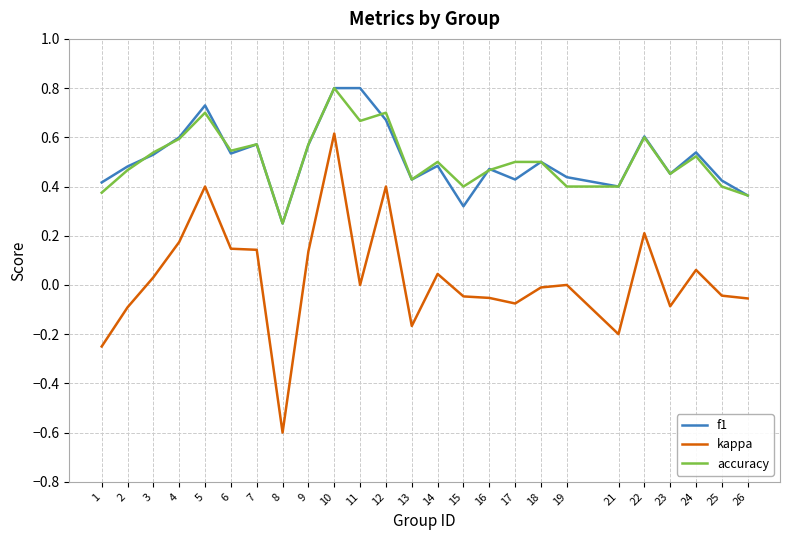

Which series has the largest range (max minus min)?

kappa